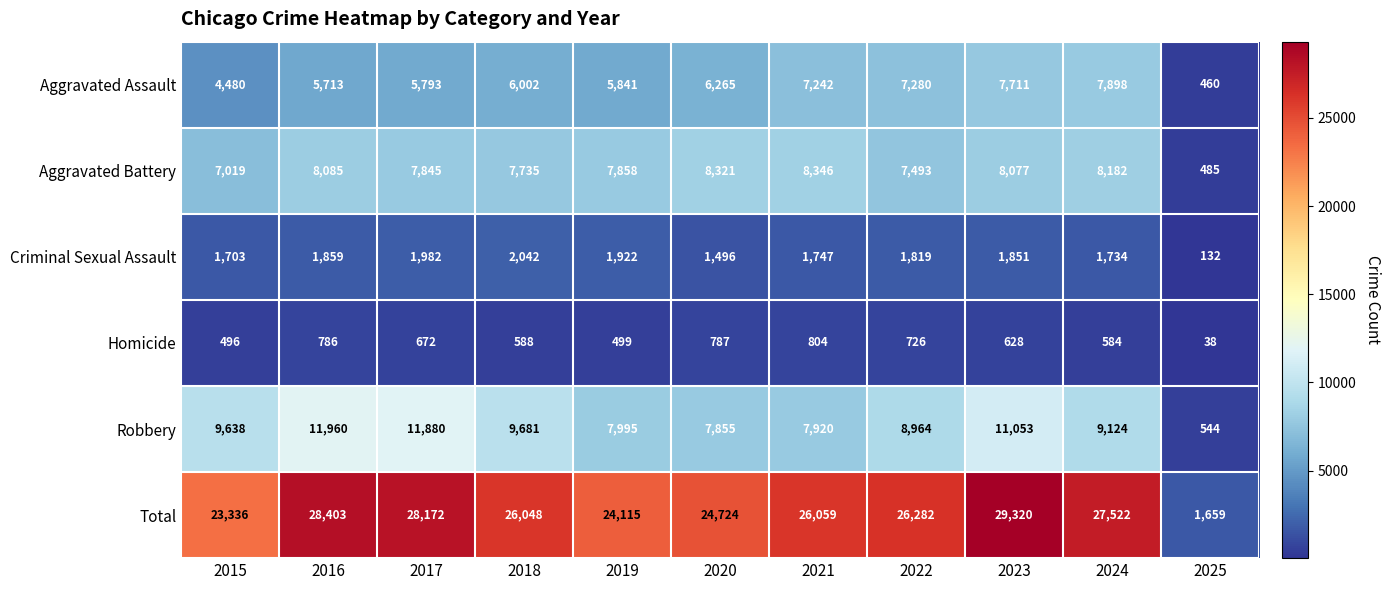

What is the smallest value displayed?

38